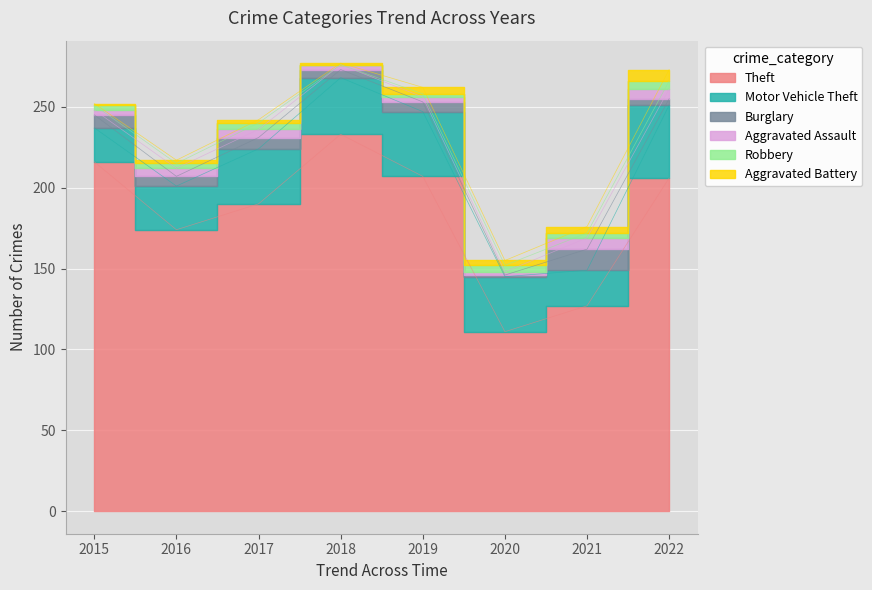

Between which two adjacent categories do Aggravated Battery and Aggravated Assault first intersect?

2018 and 2019